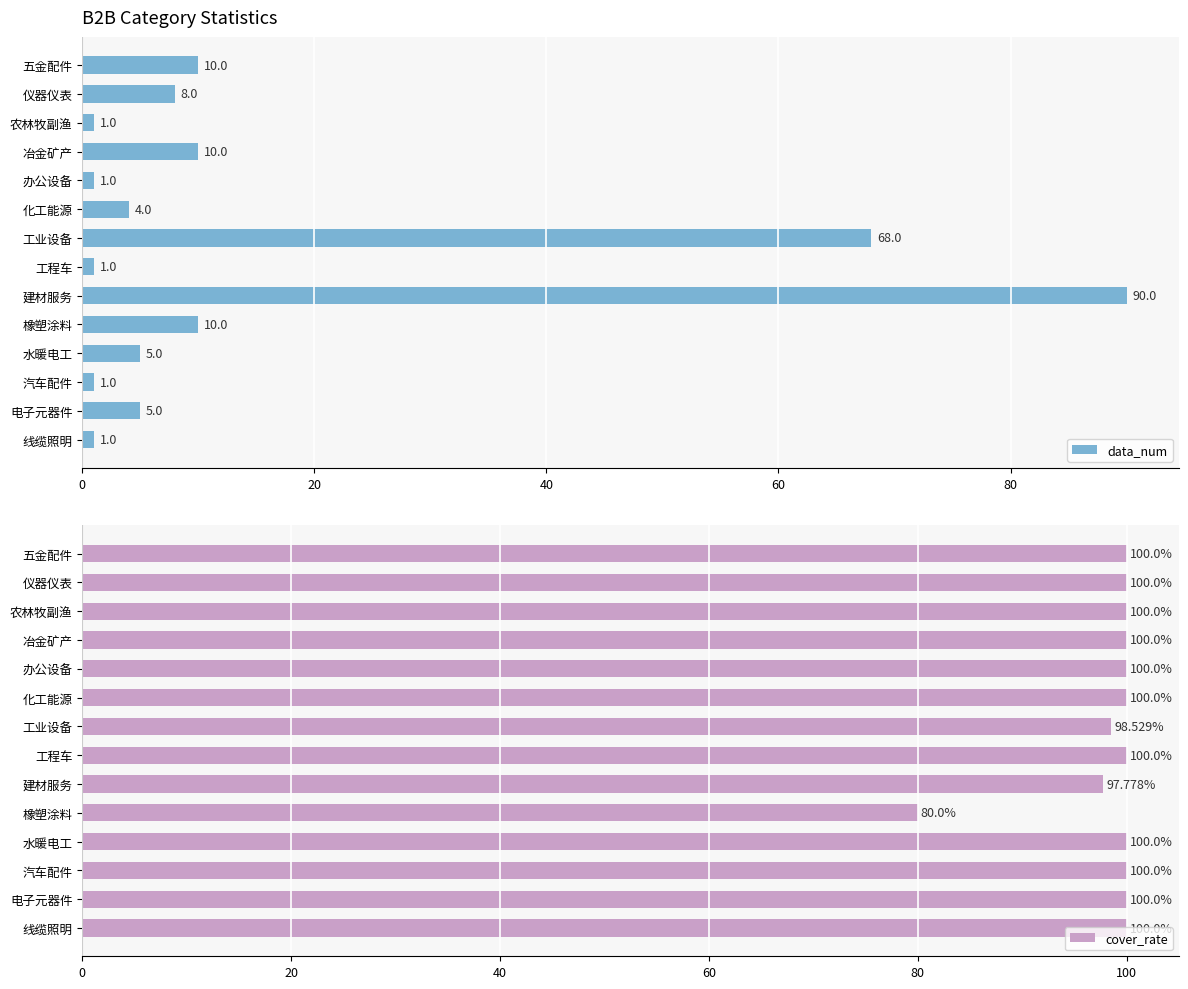

Which category has the highest value in the data_num series?

建材服务